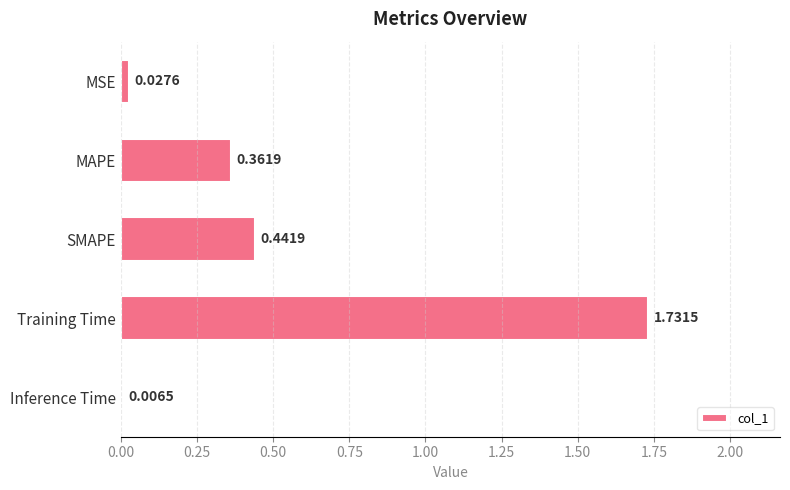

Where is the data nearest to the value 0?

Inference Time